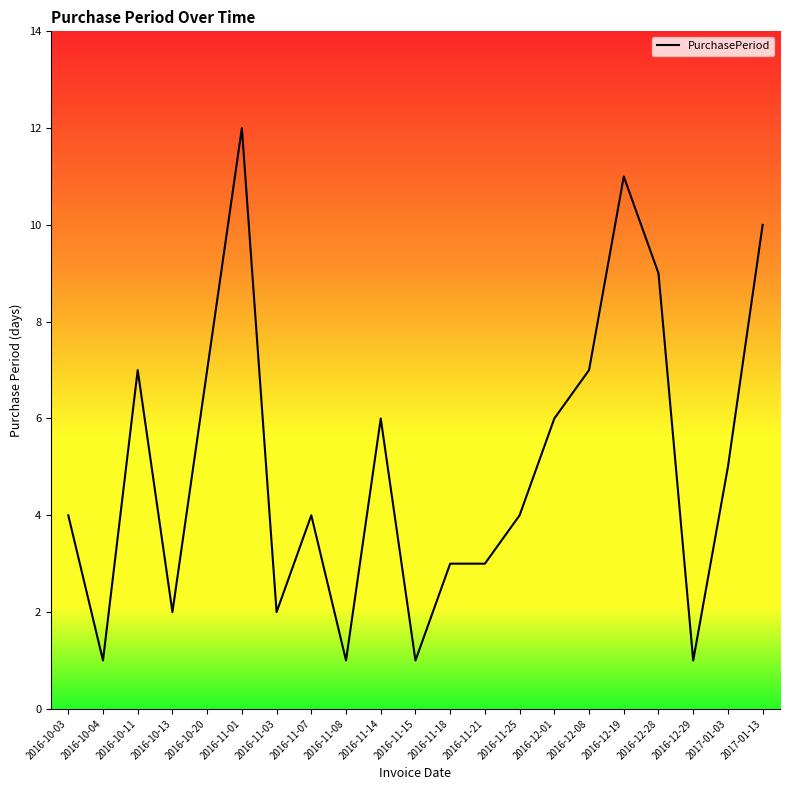

What position from the right is 2016-12-19?

5